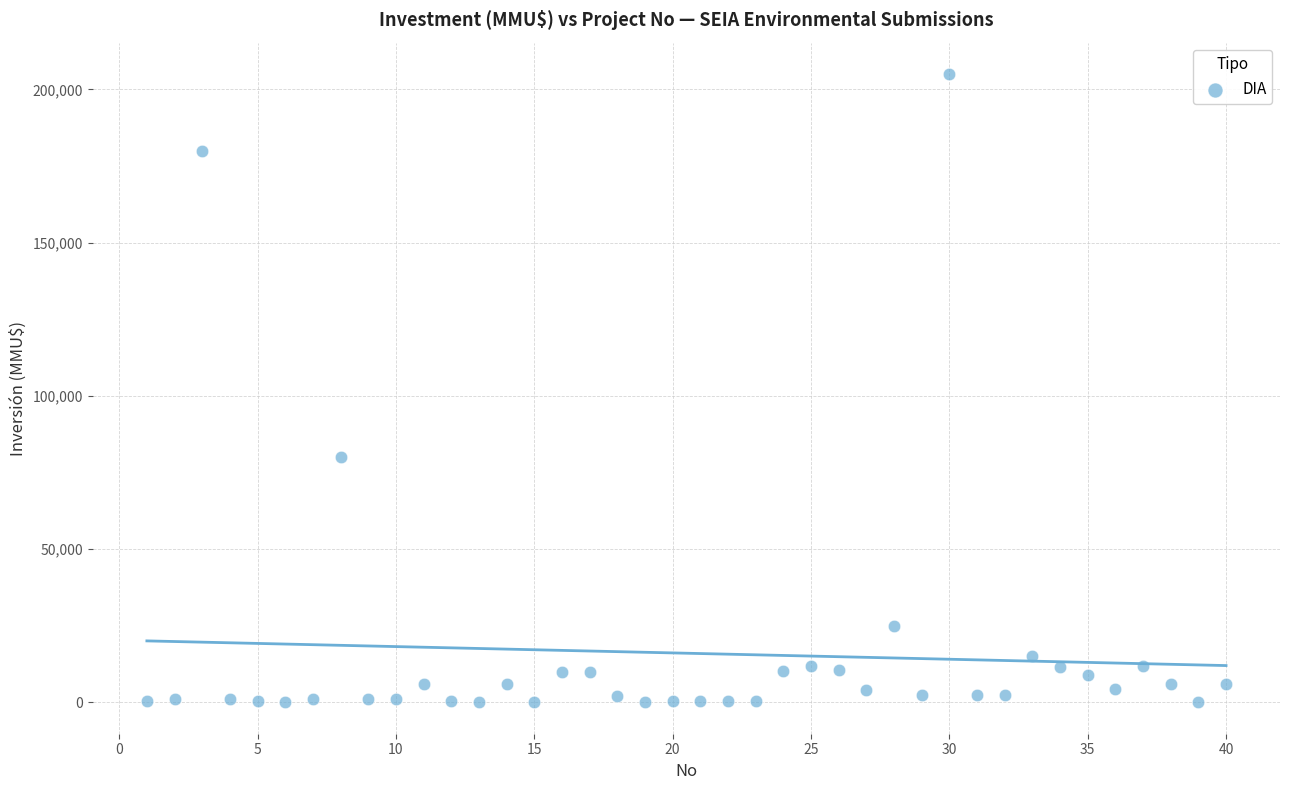

What is the range of X values (max minus min)?

39